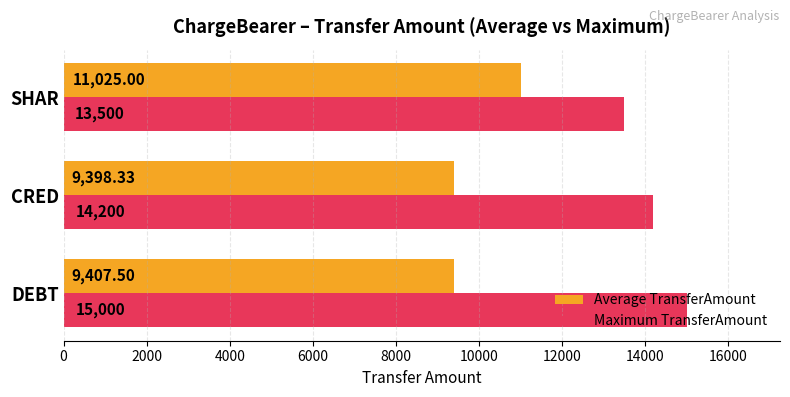

Rank the categories by Maximum TransferAmount value from lowest to highest.

SHAR, CRED, DEBT